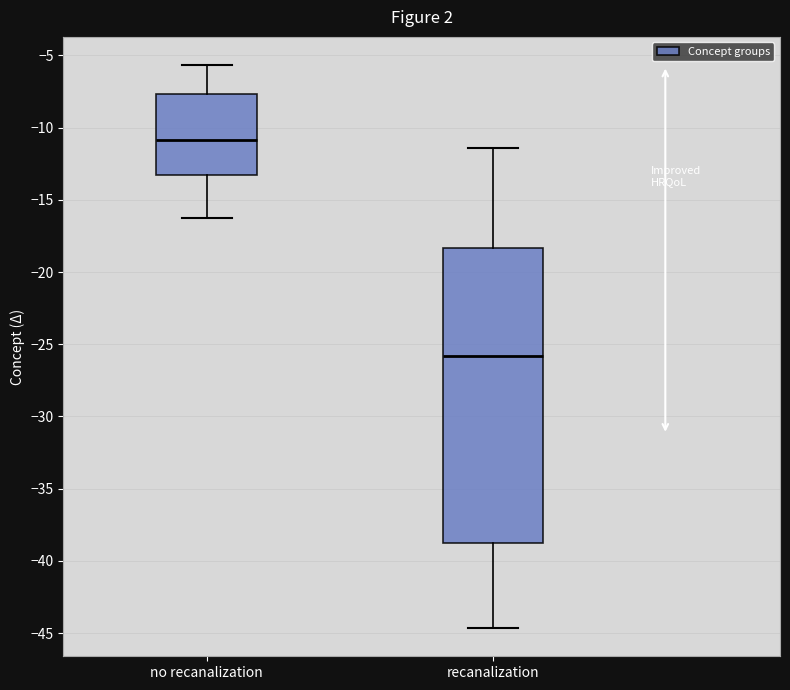

Reading left to right, read every box against the y-axis: the position of its median line, the range the box covers, and the ends of its whiskers. The values are not printed on the chart, so give them approximately, as read against the axis.

no recanalization: median -11.0, box -13.5 to -7.5, whiskers -16.5 to -5.5
recanalization: median -26.0, box -38.5 to -18.5, whiskers -44.5 to -11.5